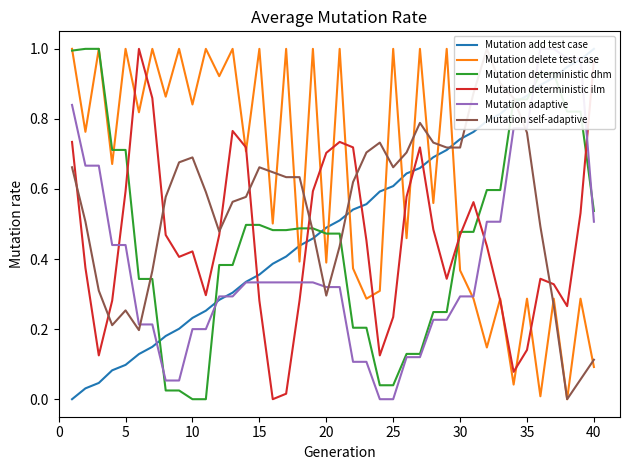

Does the chart display data point markers on the line(s)?

No